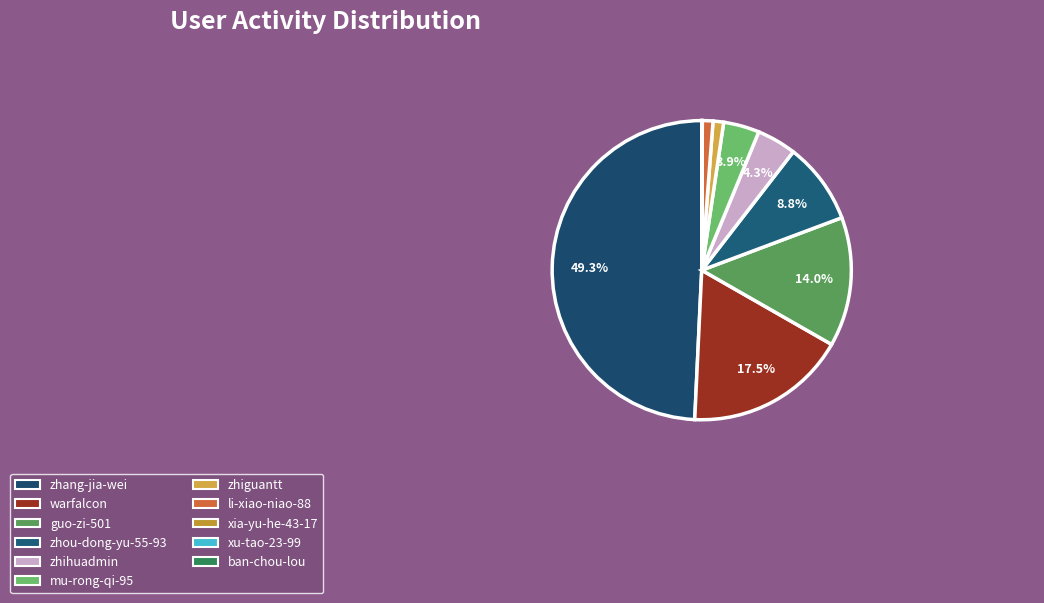

What is the smallest slice in the pie chart?

ban-chou-lou